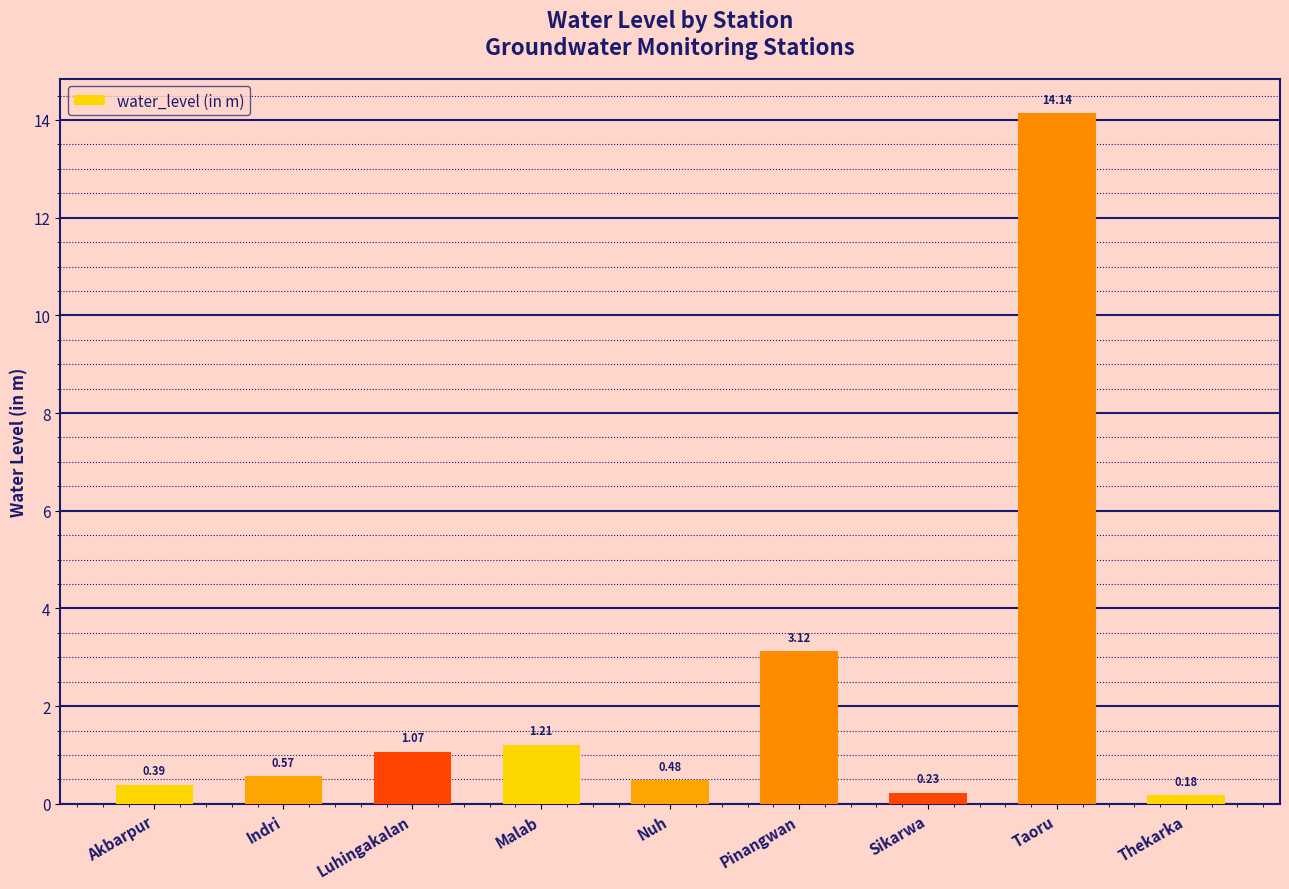

What is the sum of the values at Taoru and Akbarpur?

14.5